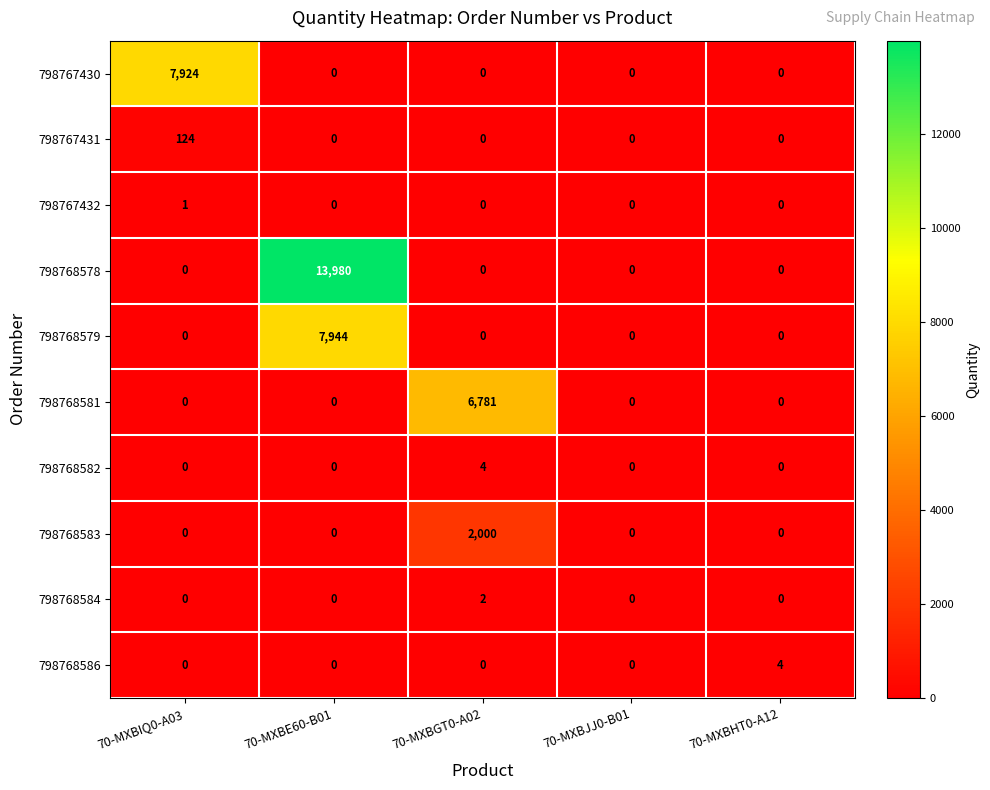

The value of 798768583 at 70-MXBGT0-A02 is 2000. True or false?

True